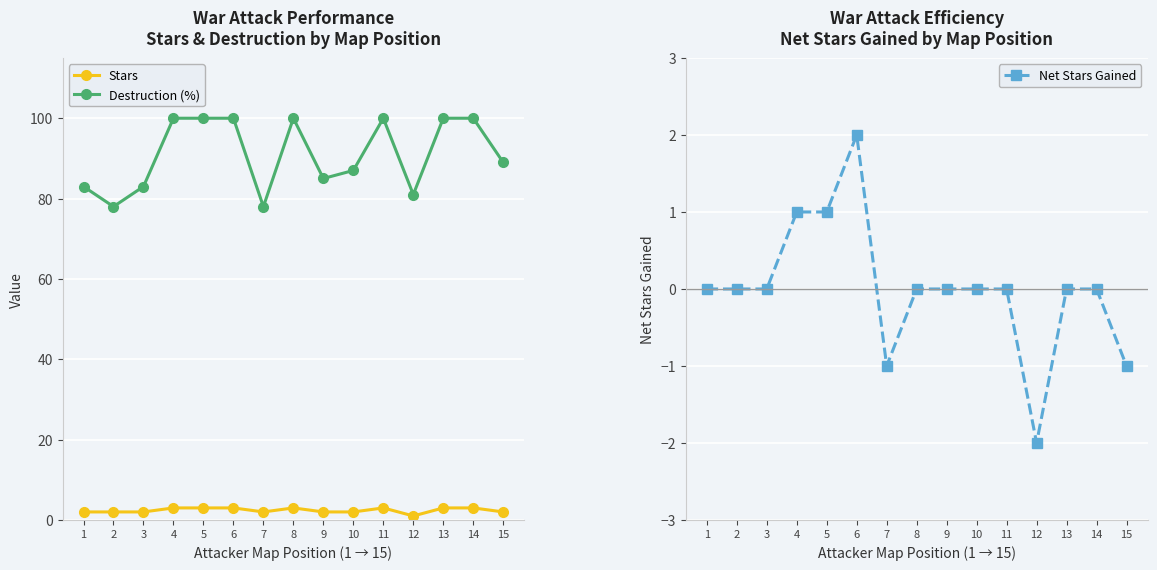

At which category is the sum across all series the highest?

6